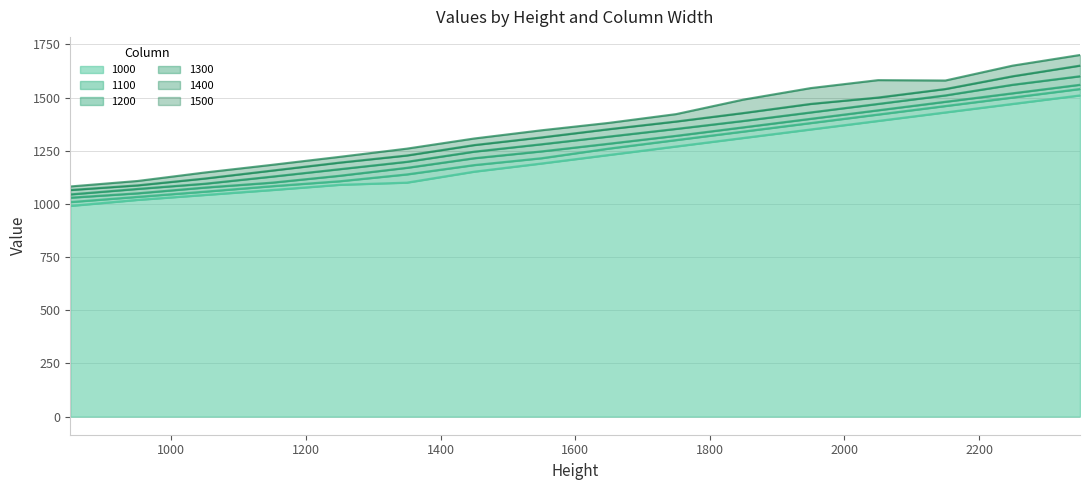

Reading left to right, what are all the values shown in this chart?

1000: 990.5	1018.9	1042.1	1065.2	1089.7	1100.0	1151.5	1190.0	1230.0	1270.0	1310.0	1350.0	1390.0	1430.0	1470.0	1510.0
1100: 1008.6	1033.0	1057.5	1083.3	1106.5	1138.7	1182.5	1214.7	1260.0	1300.0	1340.0	1380.0	1420.0	1460.0	1500.0	1540.0
1200: 1029.2	1049.8	1076.8	1100.0	1132.2	1169.6	1214.7	1246.9	1282.9	1320.0	1360.0	1400.0	1440.0	1480.0	1520.0	1560.0
1300: 1044.6	1070.4	1094.9	1128.4	1163.1	1197.9	1245.6	1280.4	1316.4	1352.5	1390.0	1430.0	1470.0	1510.0	1560.0	1600.0
1400: 1065.2	1087.1	1119.3	1156.7	1194.1	1227.5	1276.5	1312.6	1351.2	1387.3	1427.2	1470.0	1500.0	1540.0	1600.0	1650.0
1500: 1082.0	1107.8	1147.7	1183.7	1221.1	1259.7	1307.4	1346.0	1380.8	1422.0	1490.3	1544.4	1581.8	1580.0	1650.0	1700.0